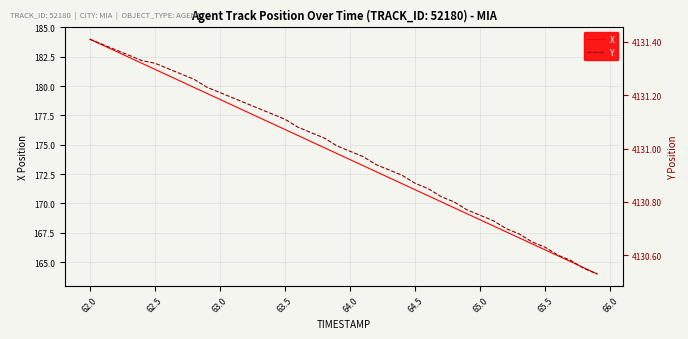

Where does the X series first go above 174?

62.0